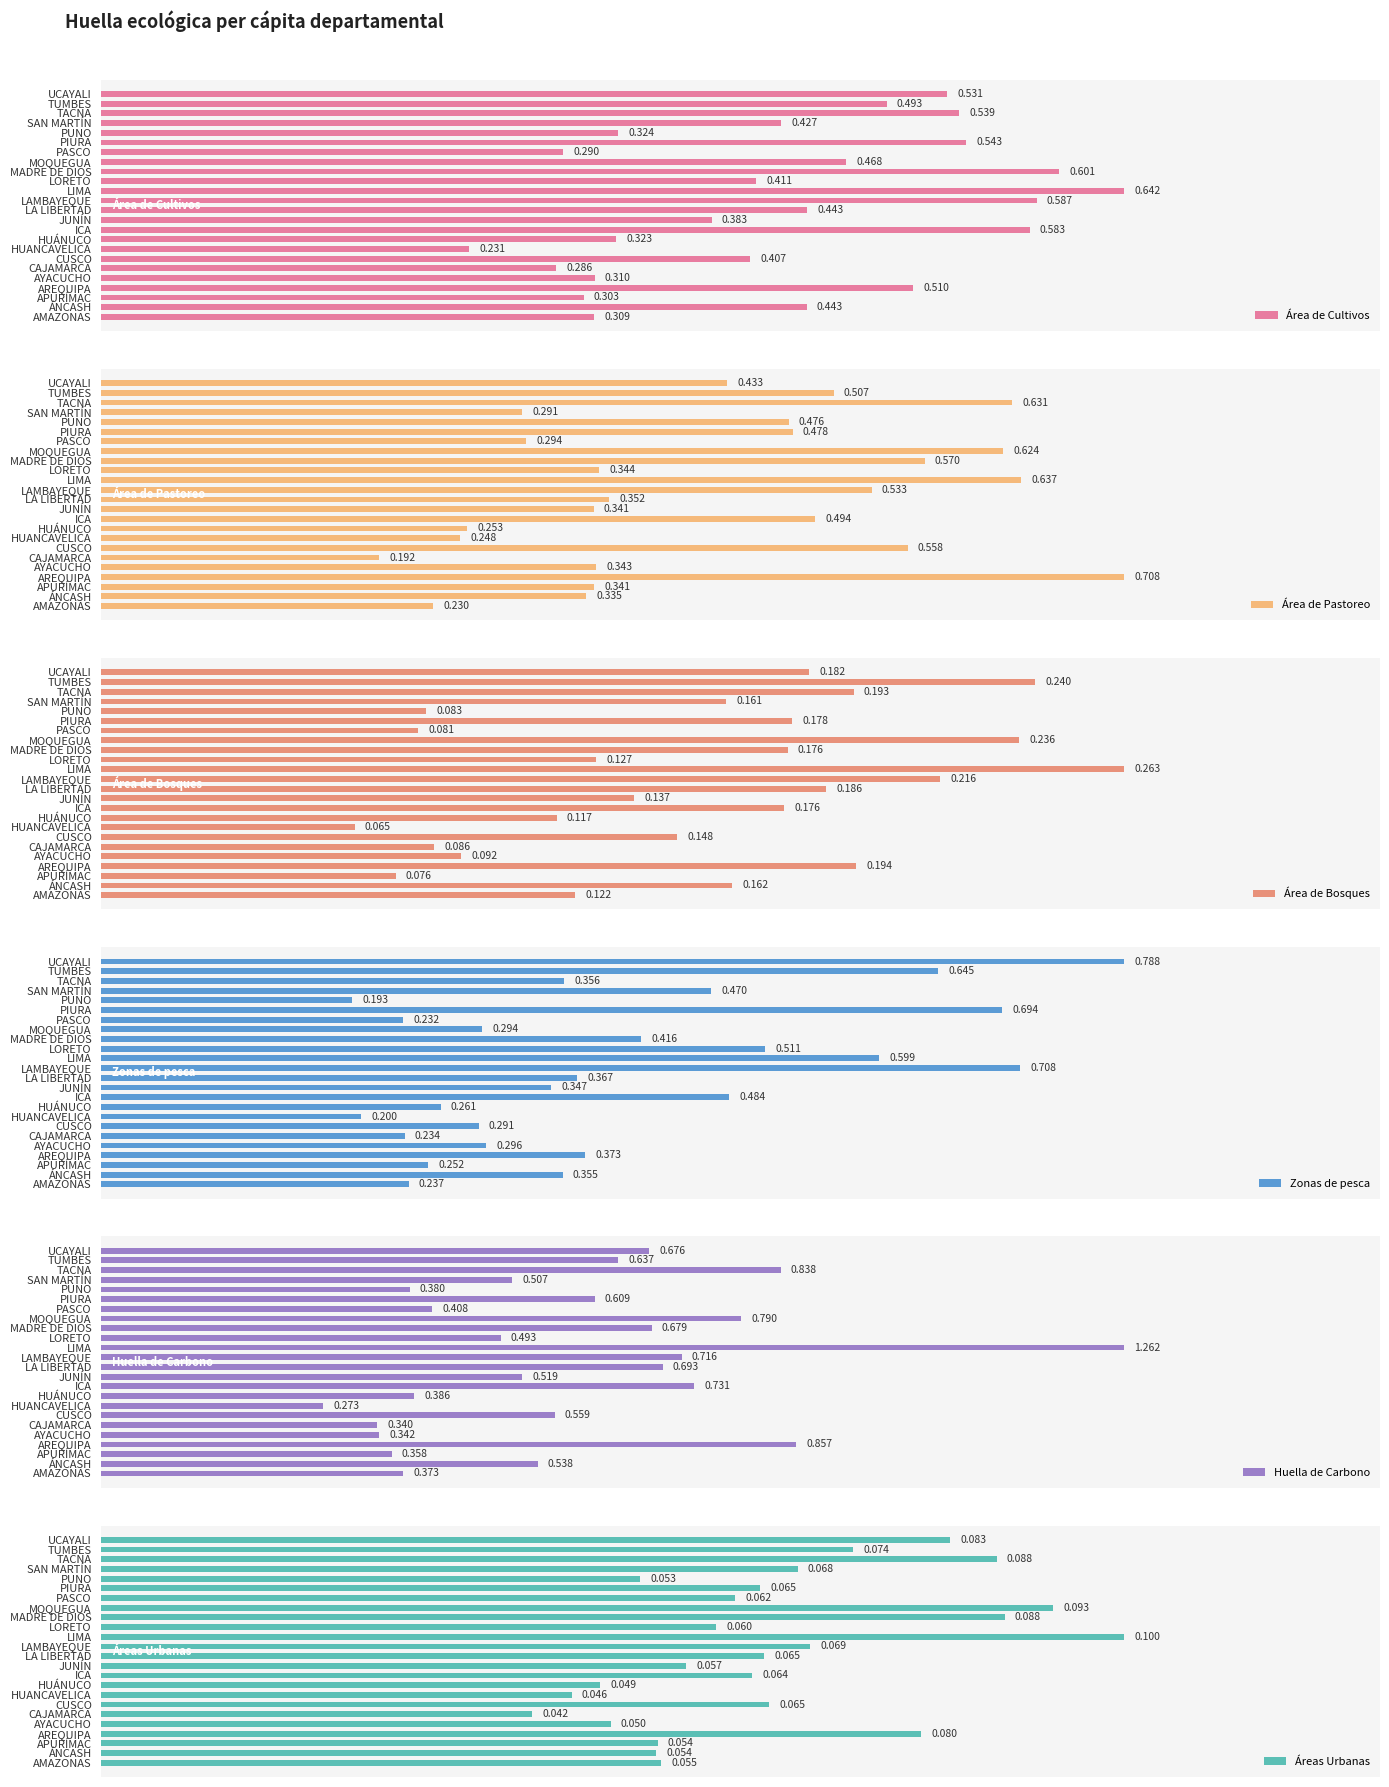

Reading left to right, list all the values displayed in this chart.

Área de Cultivos: 0.3	0.4	0.3	0.5	0.3	0.3	0.4	0.2	0.3	0.6	0.4	0.4	0.6	0.6	0.4	0.6	0.5	0.3	0.5	0.3	0.4	0.5	0.5	0.5
Área de Pastoreo: 0.2	0.3	0.3	0.7	0.3	0.2	0.6	0.2	0.3	0.5	0.3	0.4	0.5	0.6	0.3	0.6	0.6	0.3	0.5	0.5	0.3	0.6	0.5	0.4
Área de Bosques: 0.1	0.2	0.1	0.2	0.1	0.1	0.1	0.1	0.1	0.2	0.1	0.2	0.2	0.3	0.1	0.2	0.2	0.1	0.2	0.1	0.2	0.2	0.2	0.2
Zonas de pesca: 0.2	0.4	0.3	0.4	0.3	0.2	0.3	0.2	0.3	0.5	0.3	0.4	0.7	0.6	0.5	0.4	0.3	0.2	0.7	0.2	0.5	0.4	0.6	0.8
Huella de Carbono: 0.4	0.5	0.4	0.9	0.3	0.3	0.6	0.3	0.4	0.7	0.5	0.7	0.7	1.3	0.5	0.7	0.8	0.4	0.6	0.4	0.5	0.8	0.6	0.7
Áreas Urbanas: 0.1	0.1	0.1	0.1	0.0	0.0	0.1	0.0	0.0	0.1	0.1	0.1	0.1	0.1	0.1	0.1	0.1	0.1	0.1	0.1	0.1	0.1	0.1	0.1